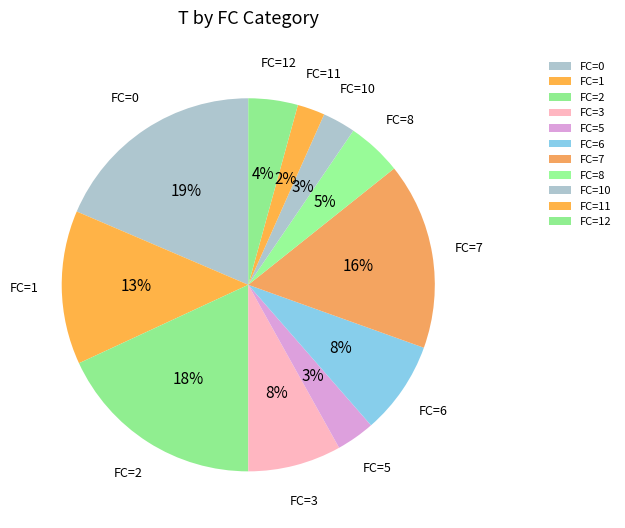

True or false: FC=3 accounts for 8% of the total.

True